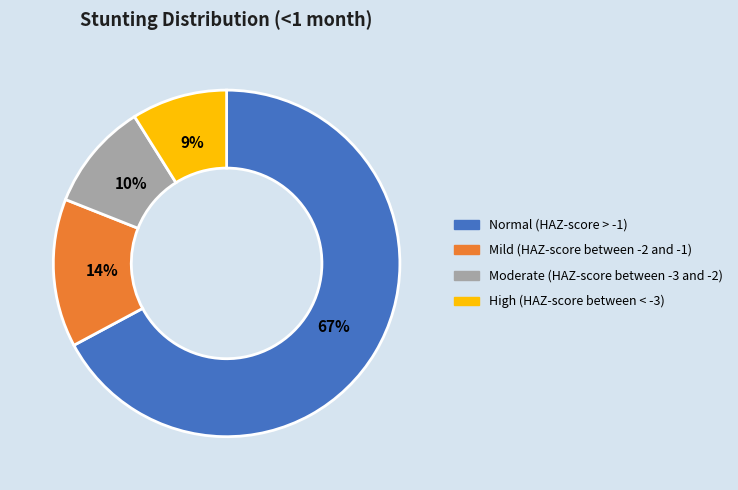

To the nearest percent, what is the average slice percentage?

25%